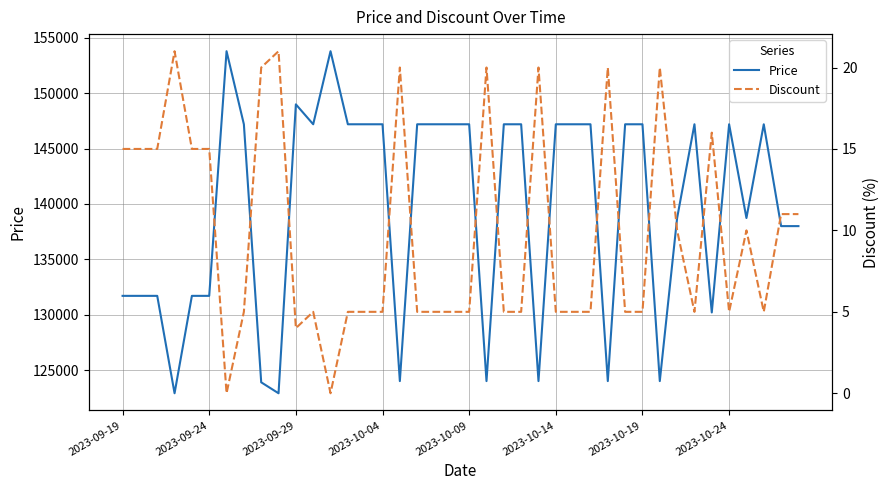

What is the highest value of the Discount series?

21